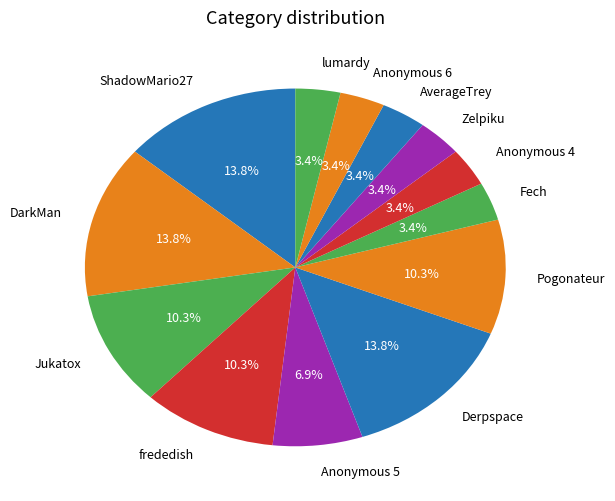

What is the ratio of the value at Jukatox to the value at Anonymous 4?

3.0